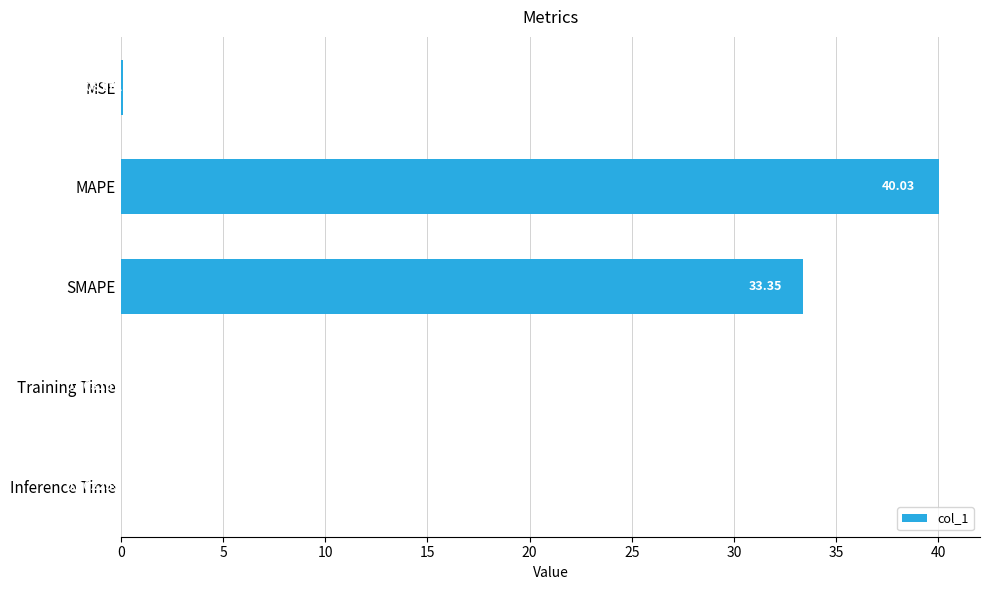

What is the sum of all values?

73.5